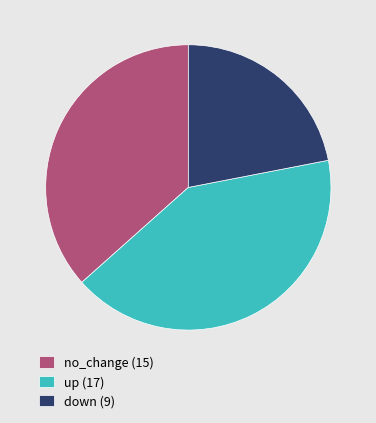

How many slices are in this pie chart?

3